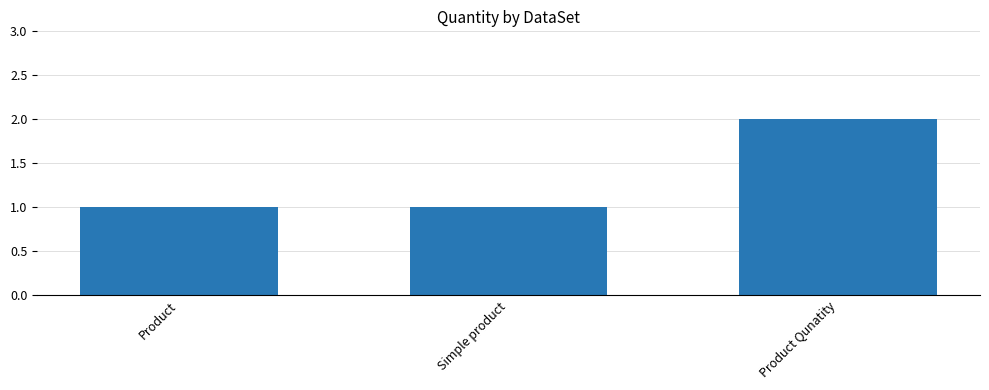

What is the change in value from Product to Product Qunatity?

+1